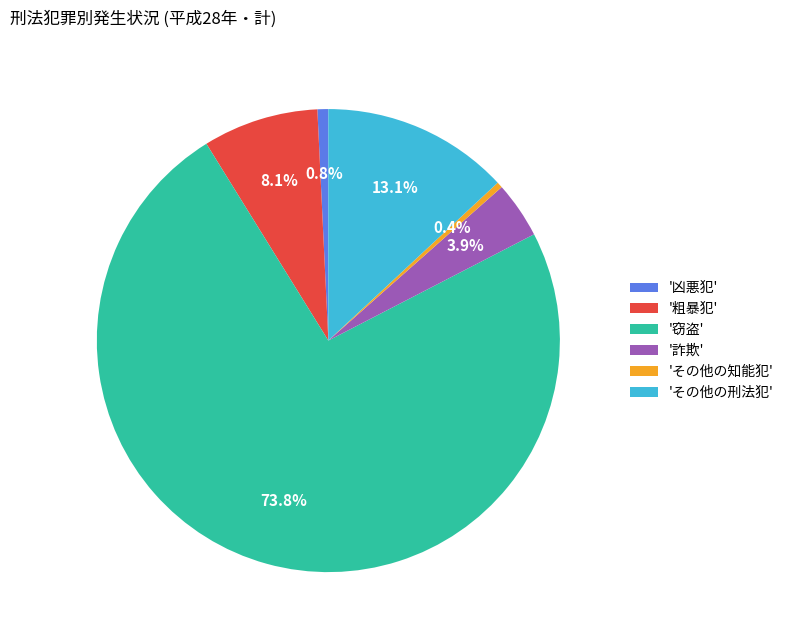

Which has a higher value, '詐欺' or 'その他の刑法犯'?

'その他の刑法犯'